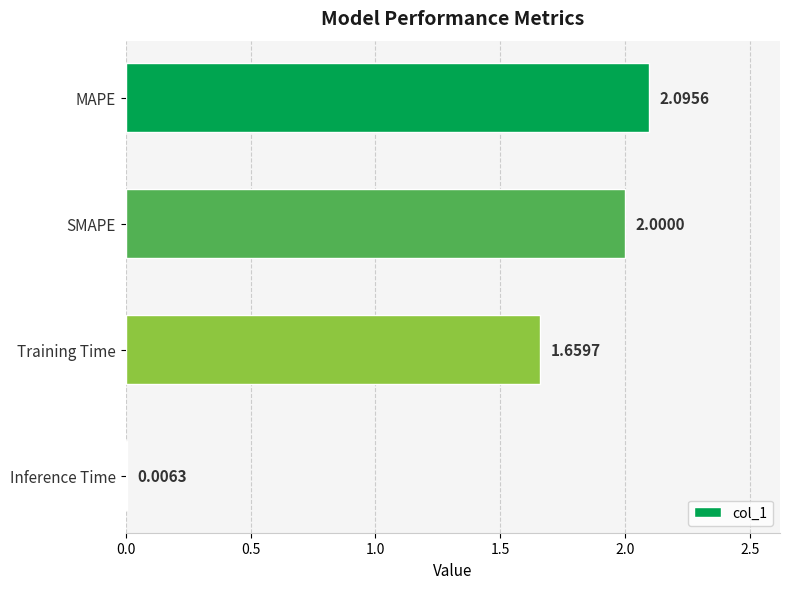

Which label corresponds to the largest value in the chart?

MAPE